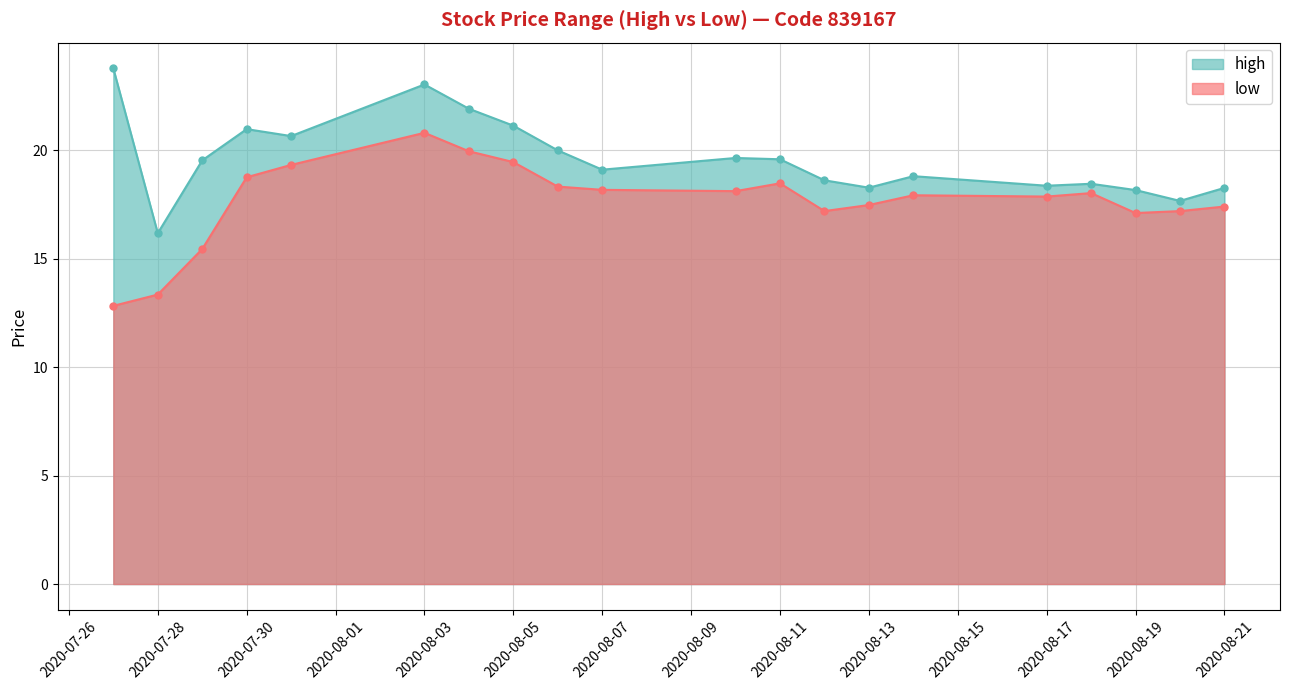

Which series has the widest spread of values?

low